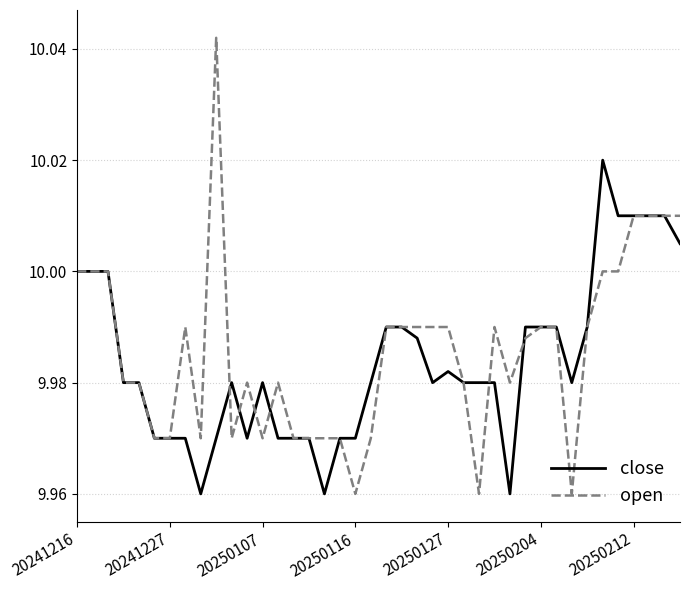

Rank the series by their maximum value, from highest to lowest.

open, close